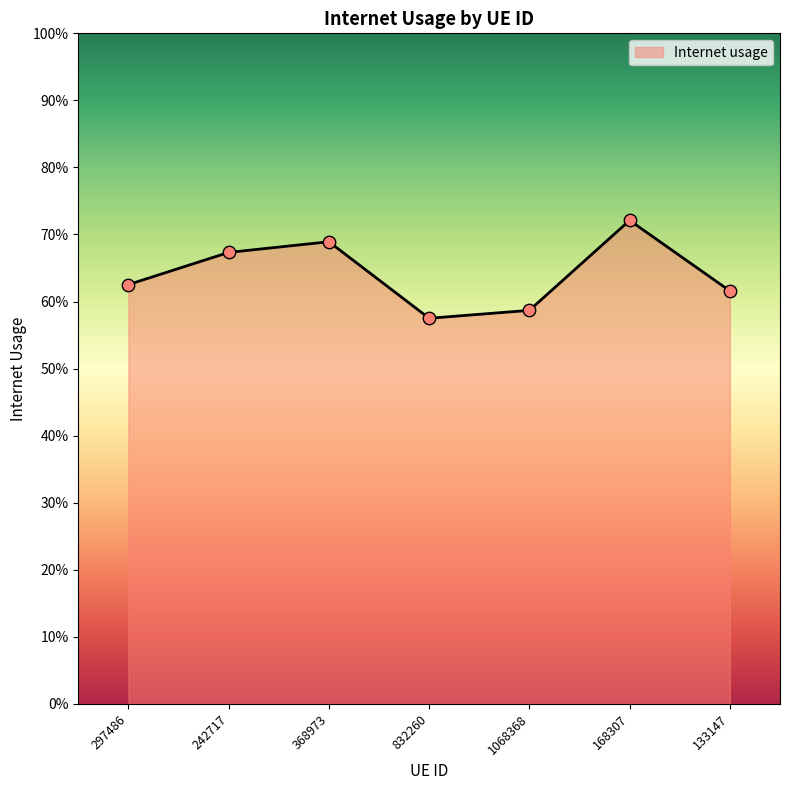

Between 297486 and 133147, which is larger?

297486